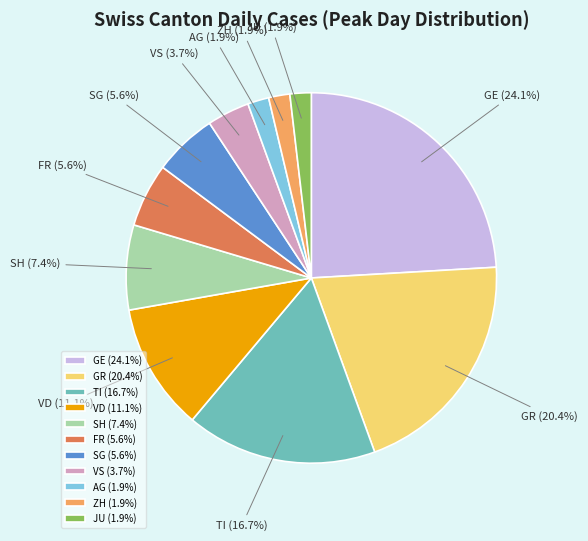

Count the number of slices in the pie.

11